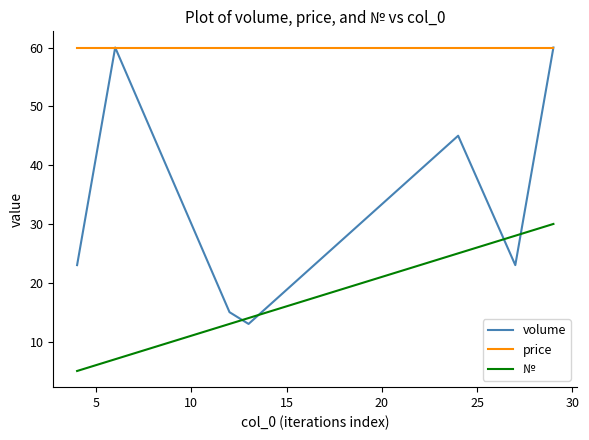

Reading right to left, what are all the values shown in this chart?

volume: 60	23	45	13	15	60	23
price: 60	60	60	60	60	60	60
№: 30	28	25	14	13	7	5